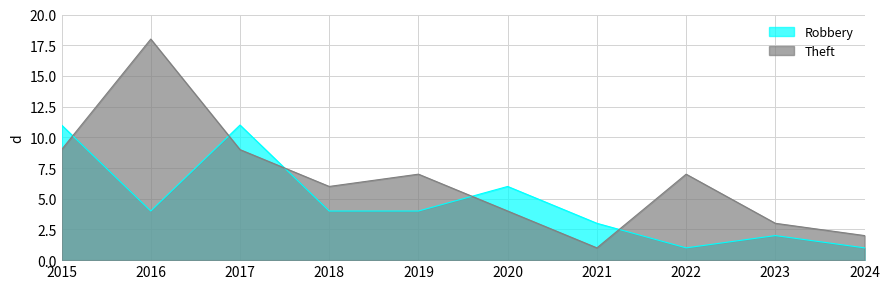

Reading left to right, extract all data points from this chart.

Robbery: 2015=11	2016=4	2017=11	2018=4	2019=4	2020=6	2021=3	2022=1	2023=2	2024=1
Theft: 2015=9	2016=18	2017=9	2018=6	2019=7	2020=4	2021=1	2022=7	2023=3	2024=2